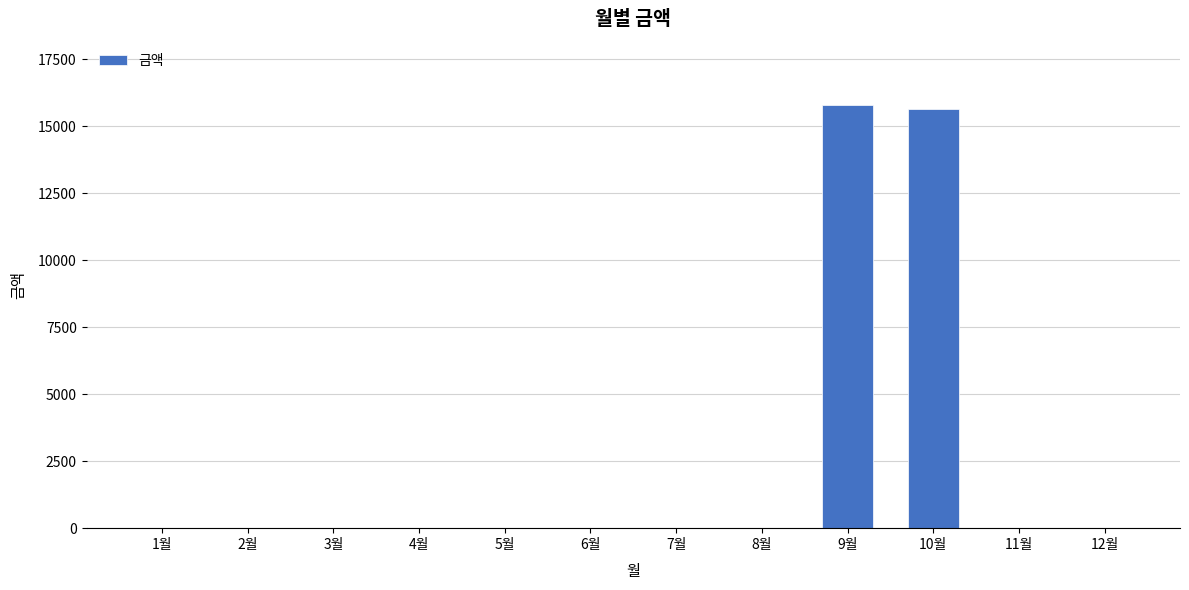

The value at 7월 is 0. True or false?

True